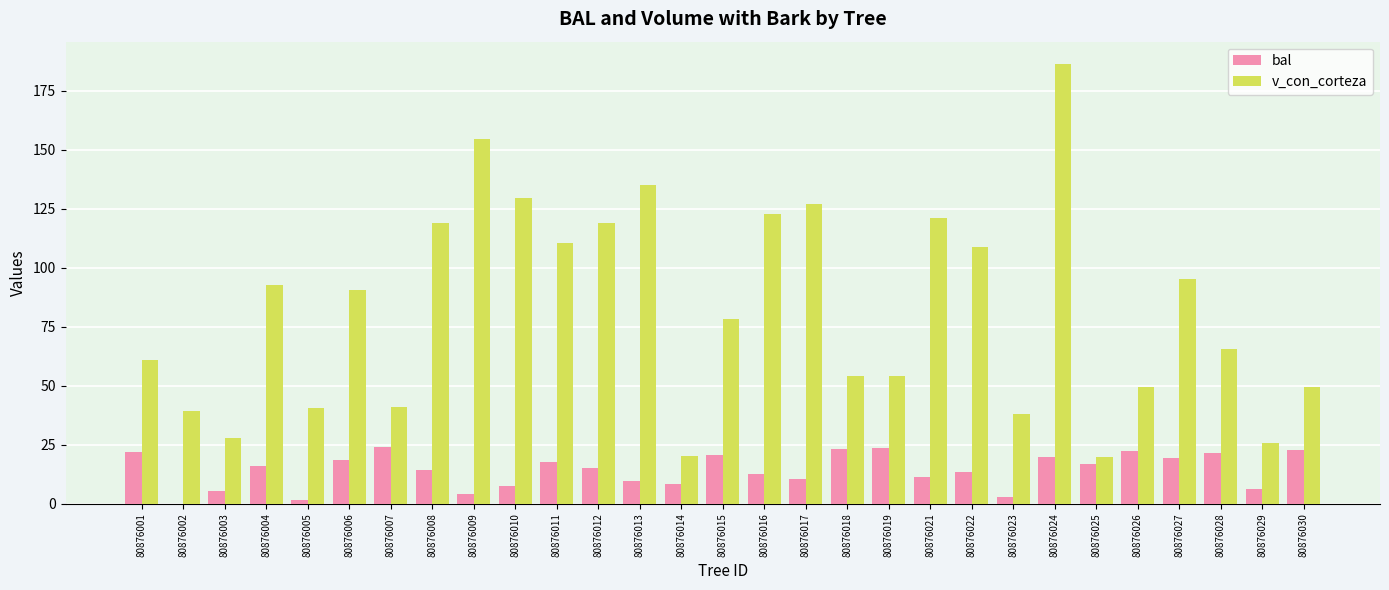

The value of v_con_corteza at 80876003 is 15.9. True or false?

False